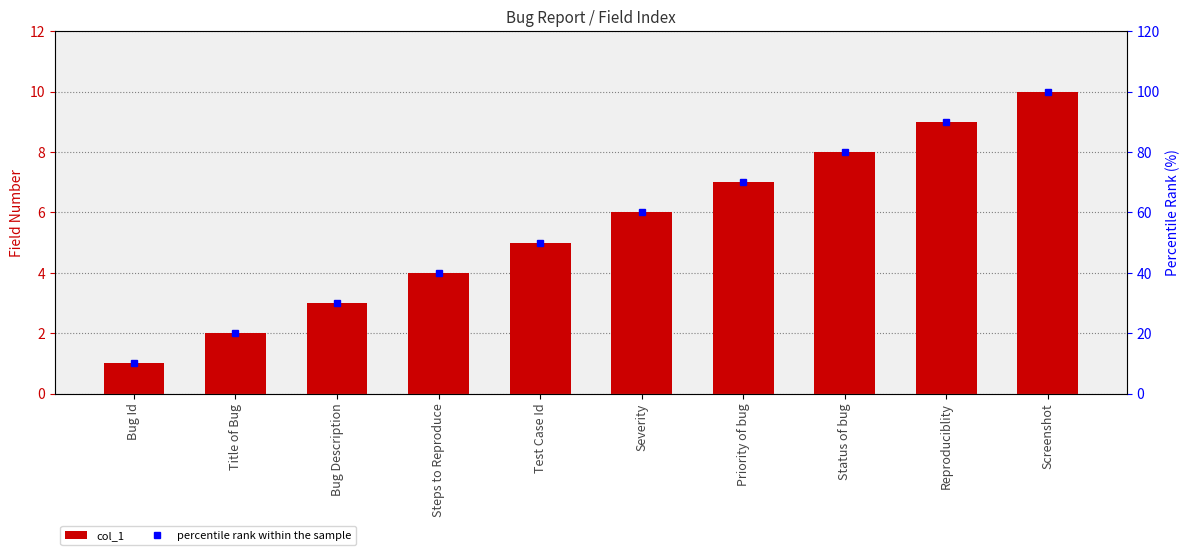

The col_1 series shows 6 at Severity. True or false?

True